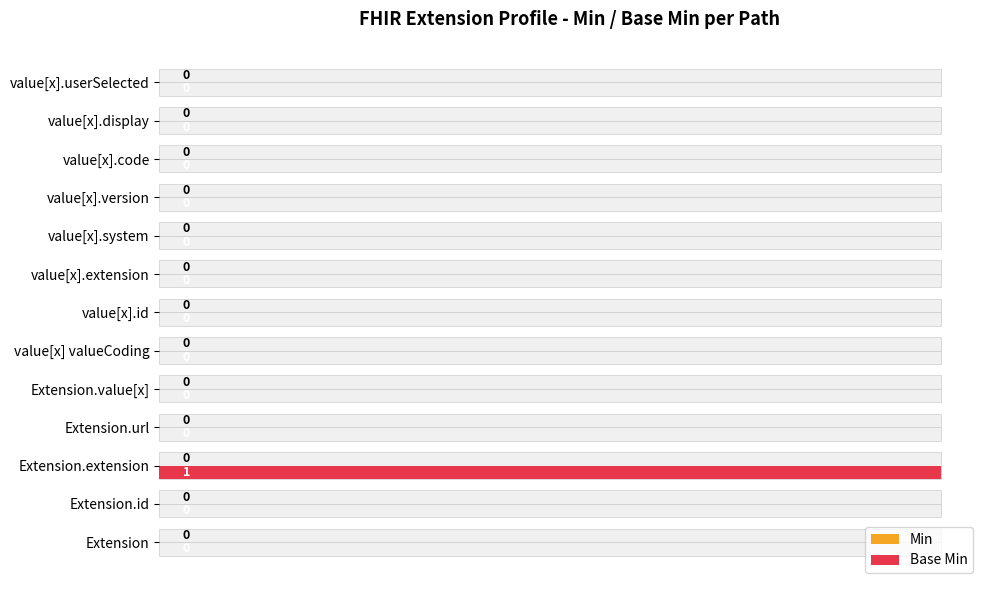

Is it true that Base Min equals -0.3 at value[x].display?

False